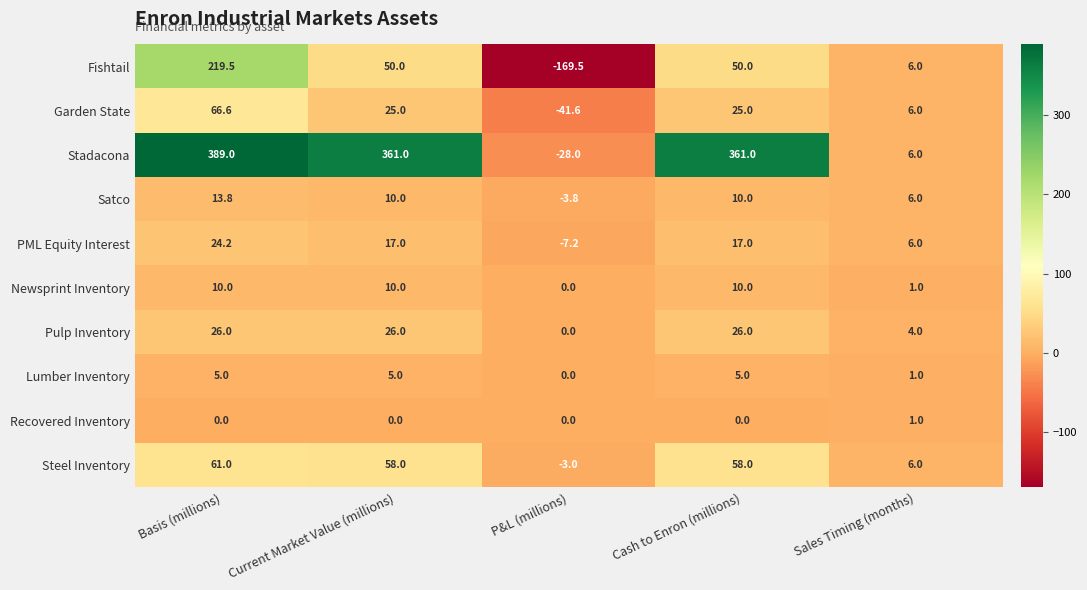

Which series has the largest total across all categories?

Stadacona